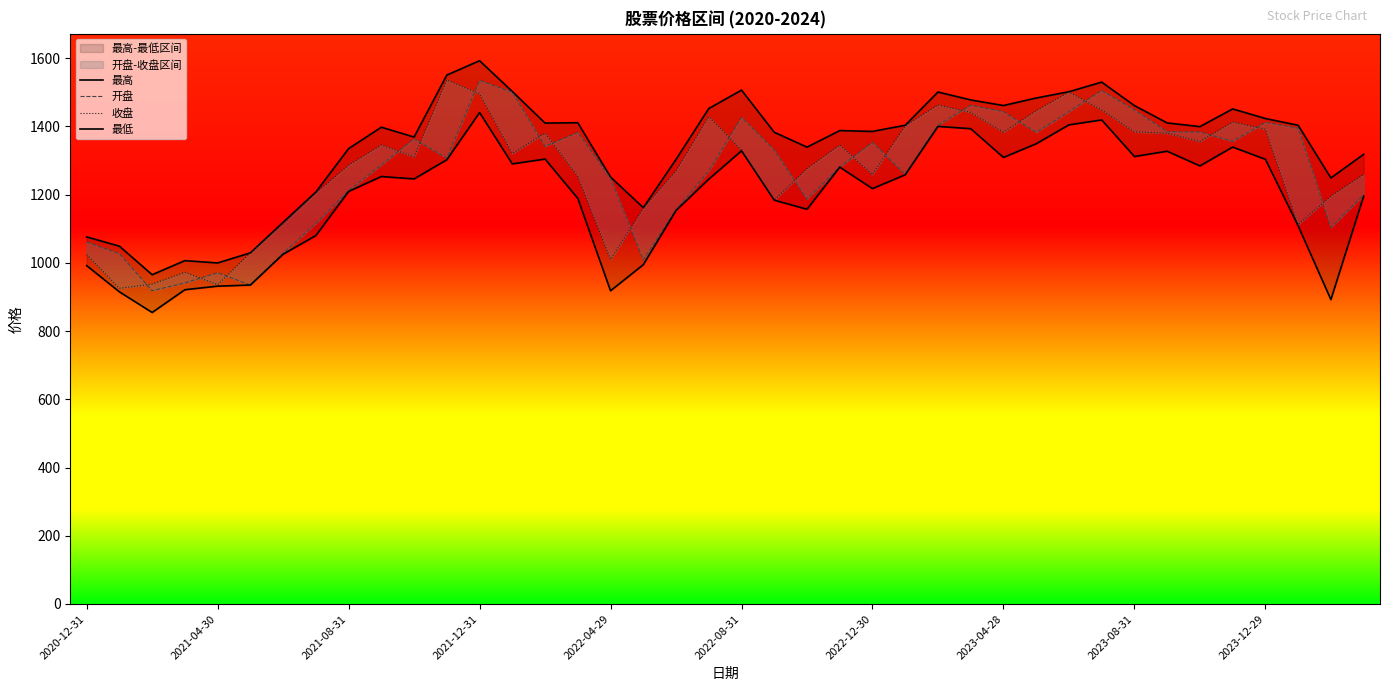

What is the spread (max minus min) of values at 15?

222.0